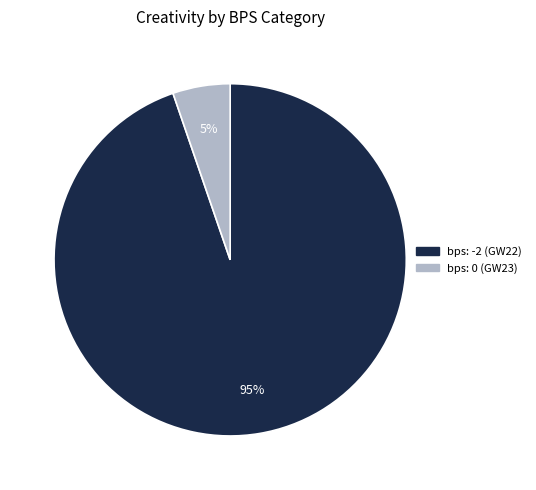

Is there any slice that represents more than half of the pie?

Yes